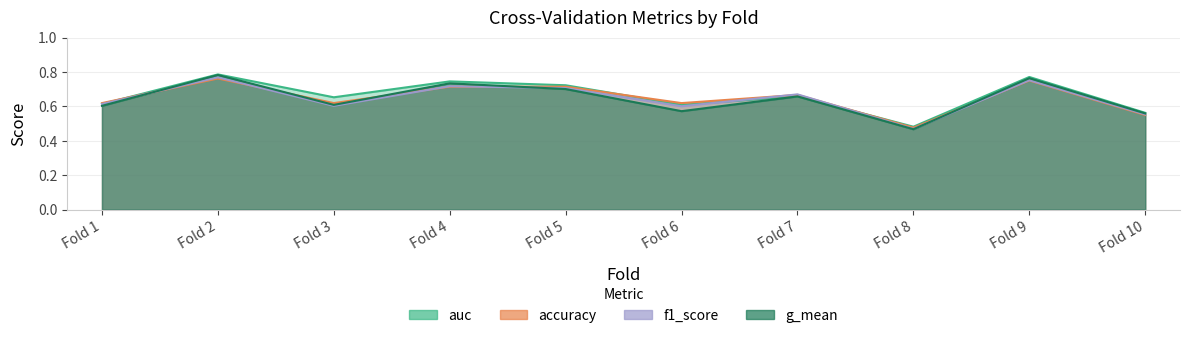

Does the chart display data point markers on the line(s)?

No